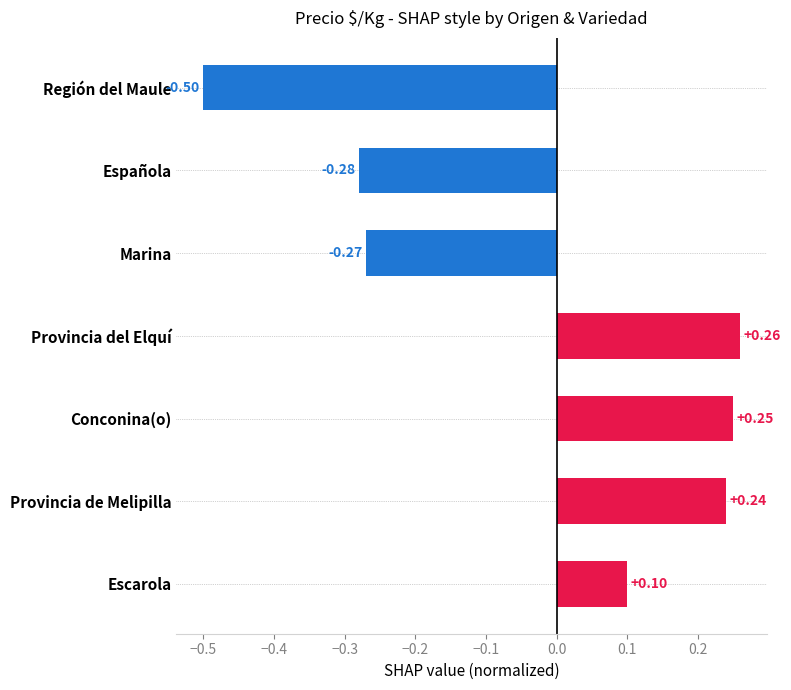

Which has a higher value, Provincia de Melipilla or Región del Maule?

Provincia de Melipilla